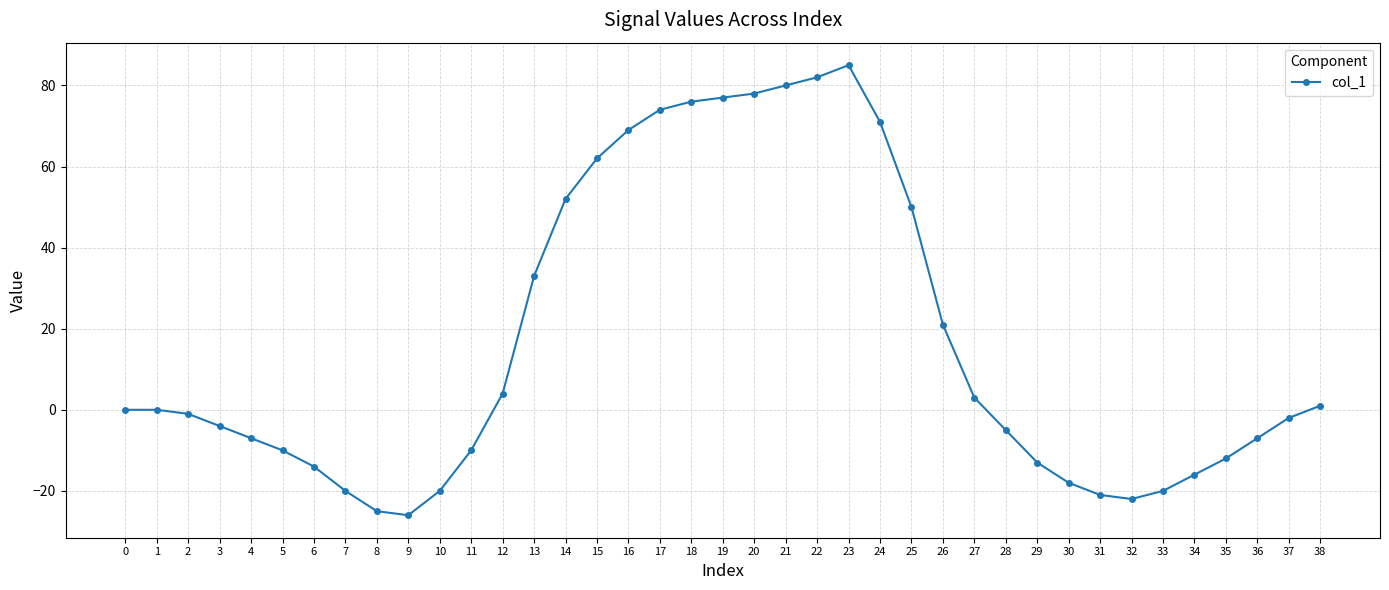

True or false: there are more than 2 points higher than both neighbors.

False